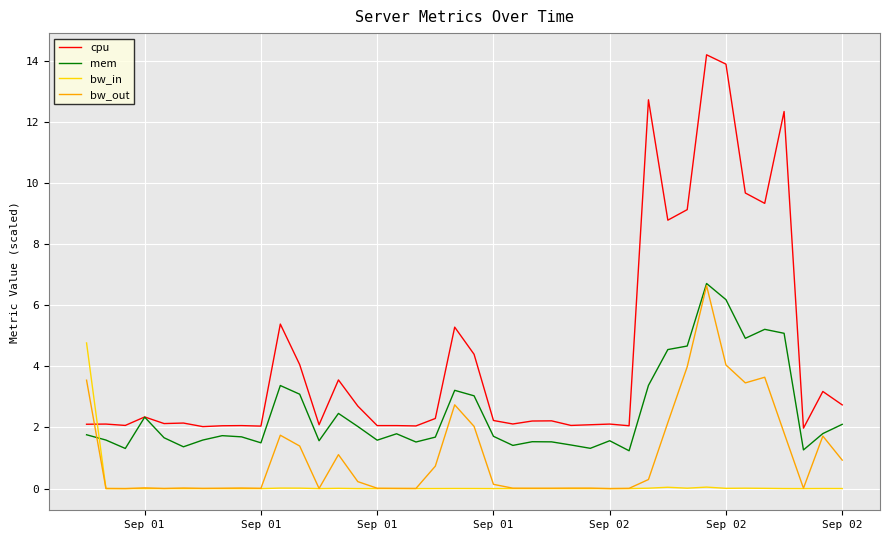

Which series has the largest range (max minus min)?

cpu